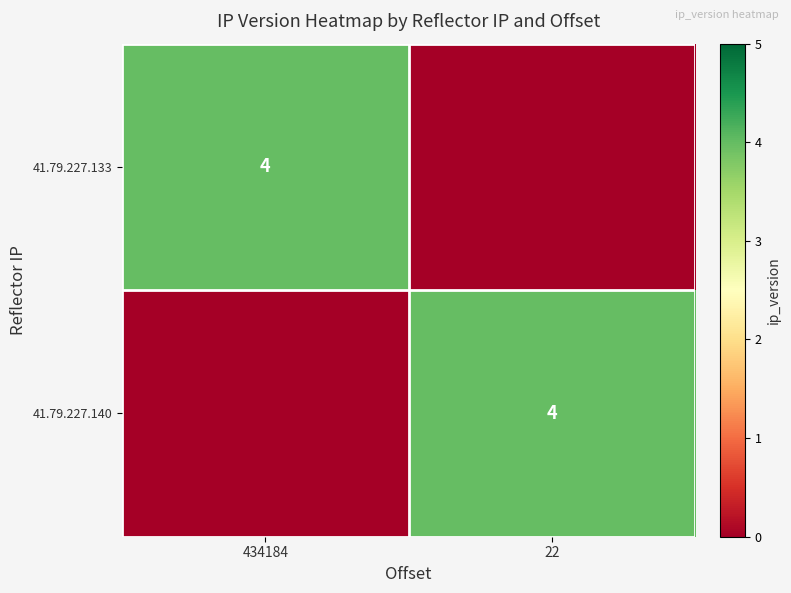

What is the maximum value shown in the chart?

4